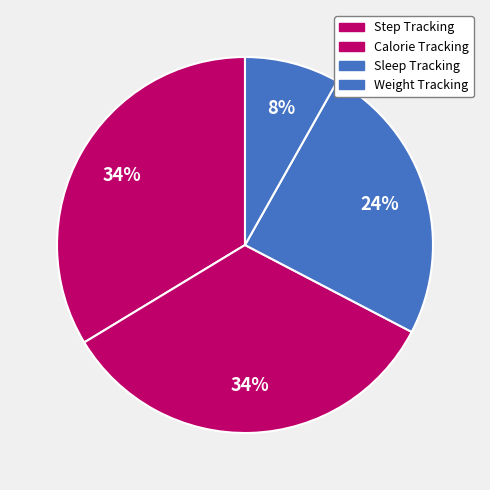

To the nearest percent, what is the difference between the largest and smallest slice percentages?

26%